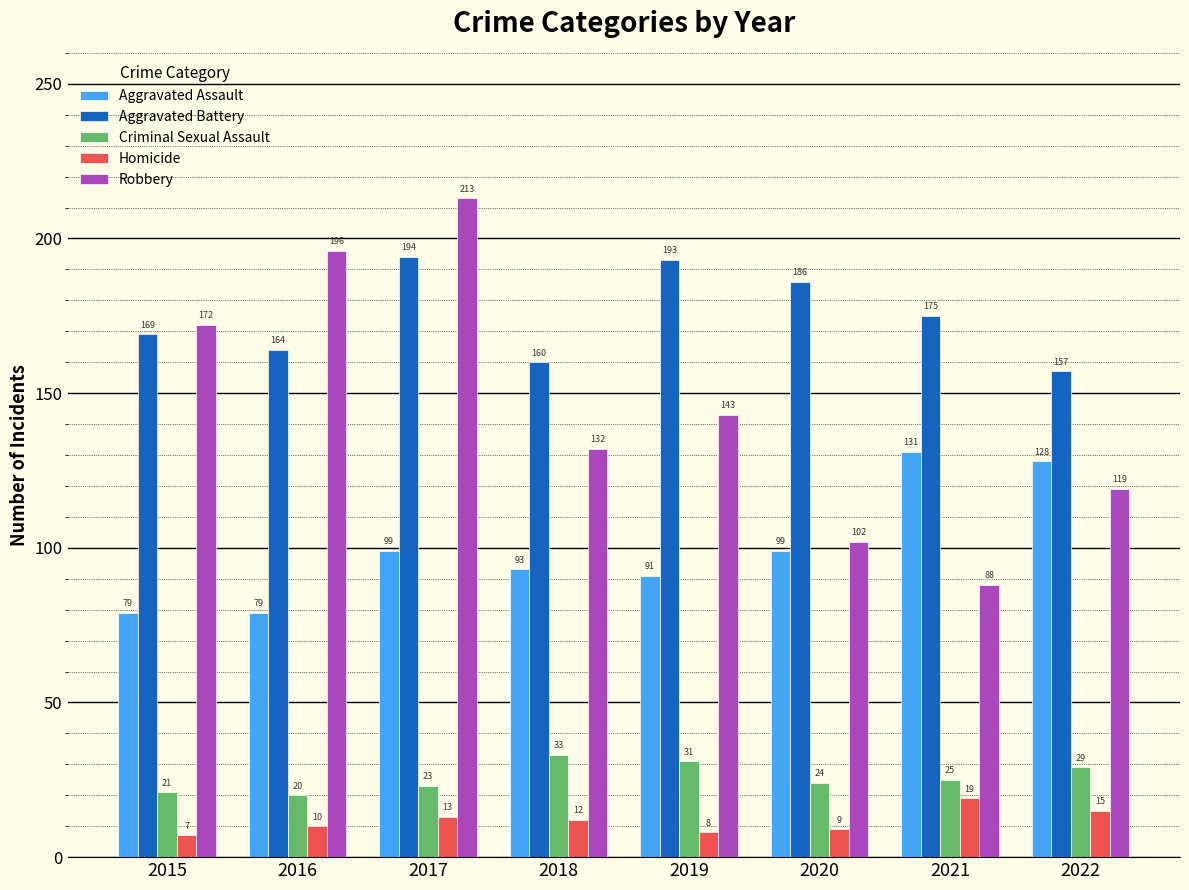

At which category is the sum across all series the highest?

2017